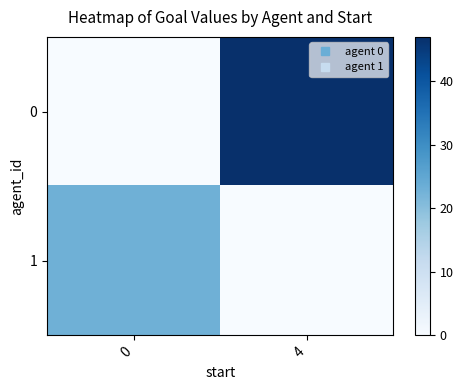

Reading left to right, transcribe all the data shown in this chart.

0: 0=0	4=47
1: 0=23	4=0